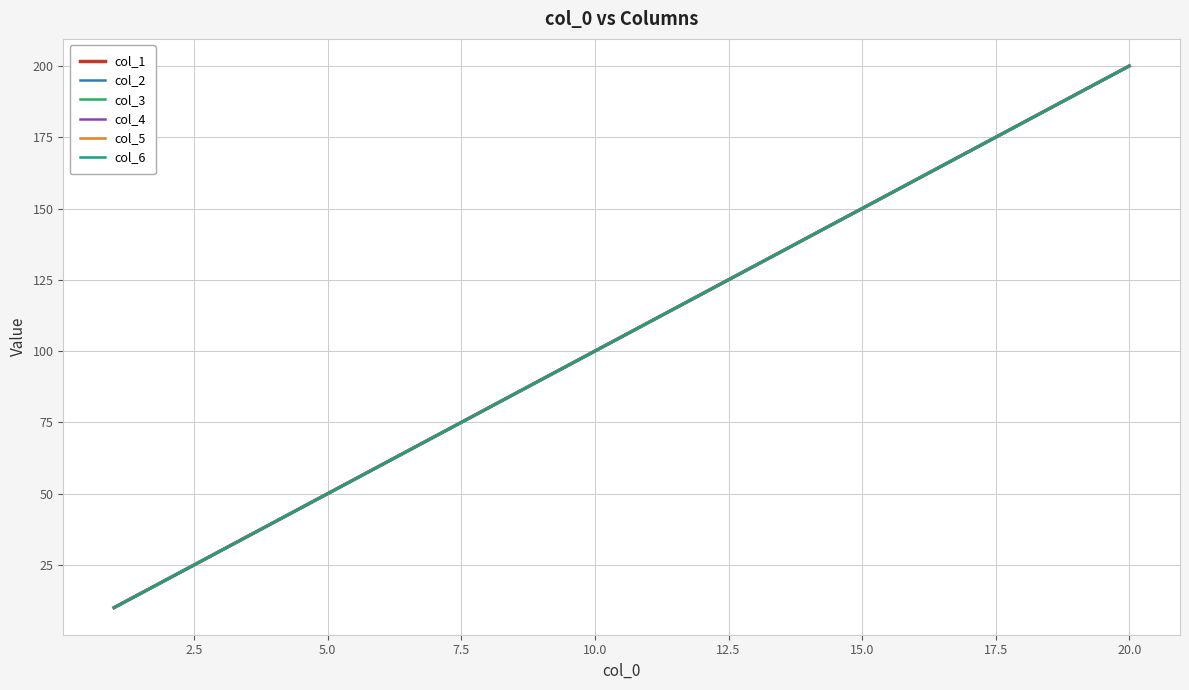

What is the sum of all col_1 values?

2100